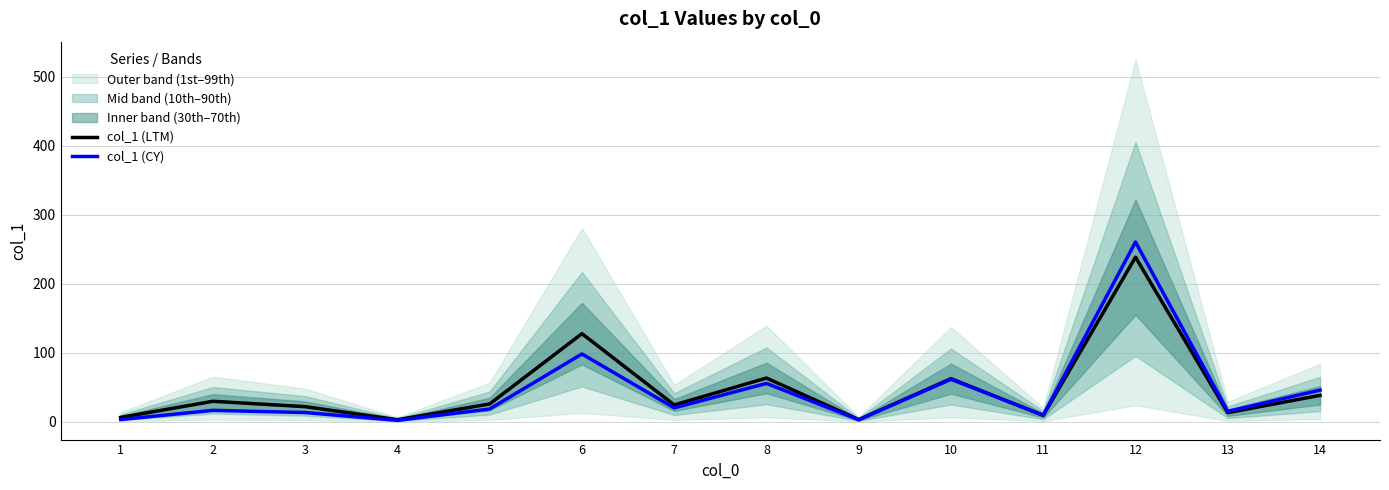

At which label is col_1 (CY) closest to 131?

6